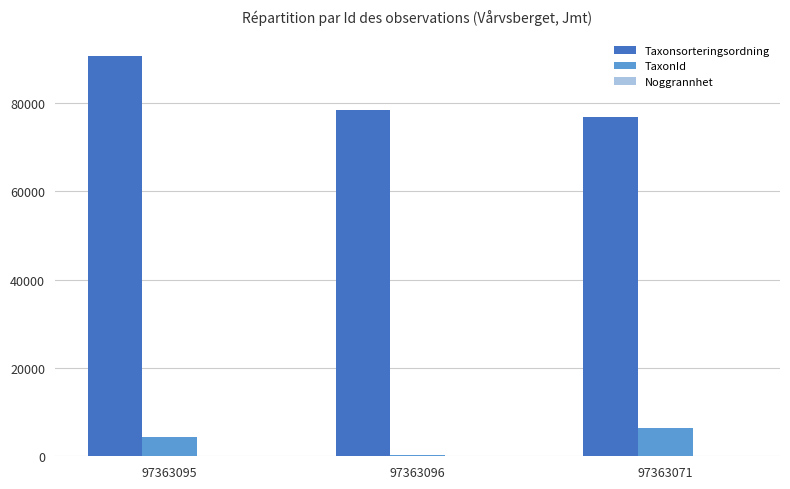

What is the sum of all TaxonId values?

11189